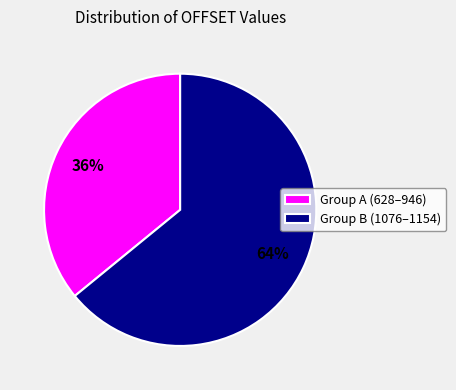

Which slice is the largest?

Group B (1076–1154)